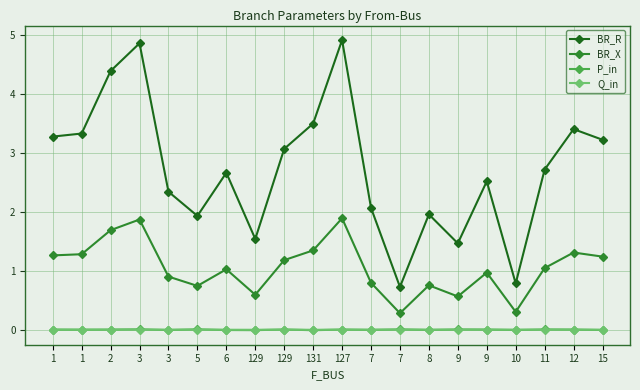

What are all the series names shown in the legend?

BR_R, BR_X, P_in, Q_in